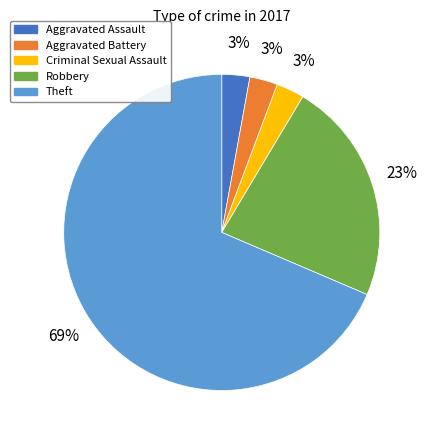

Is there any slice that represents more than half of the pie?

Yes